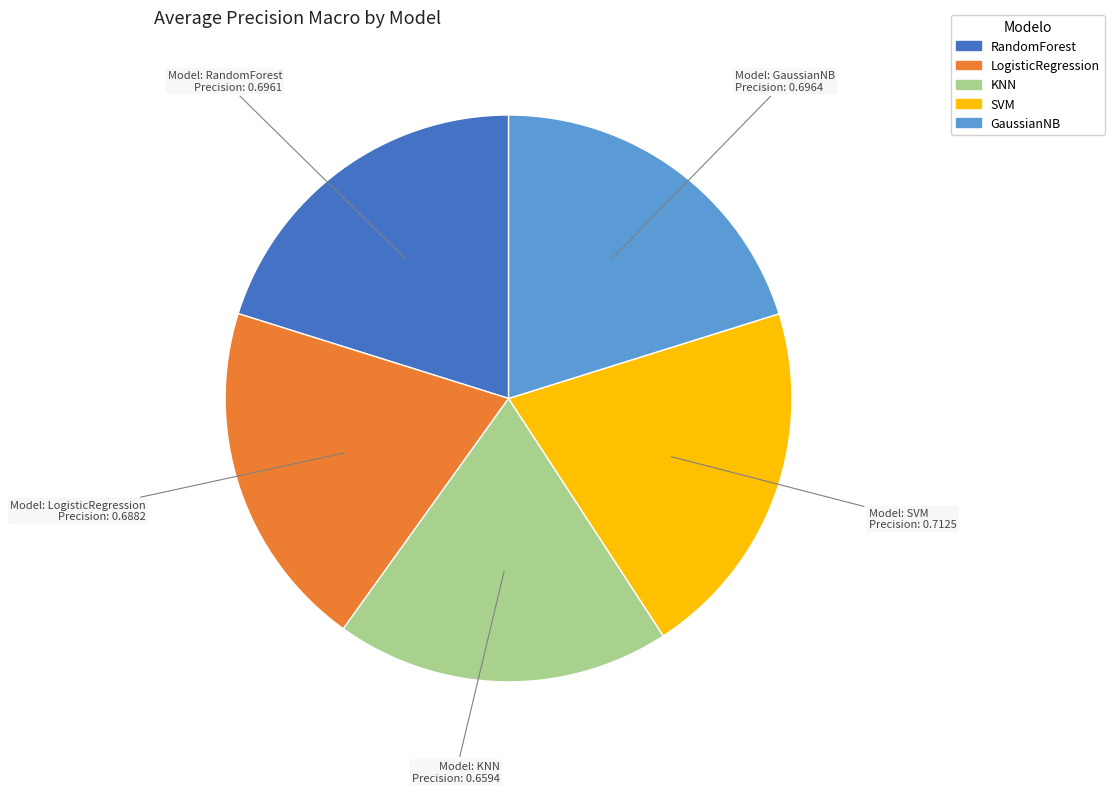

Approximately how many times larger is the value at RandomForest compared to LogisticRegression?

1.0